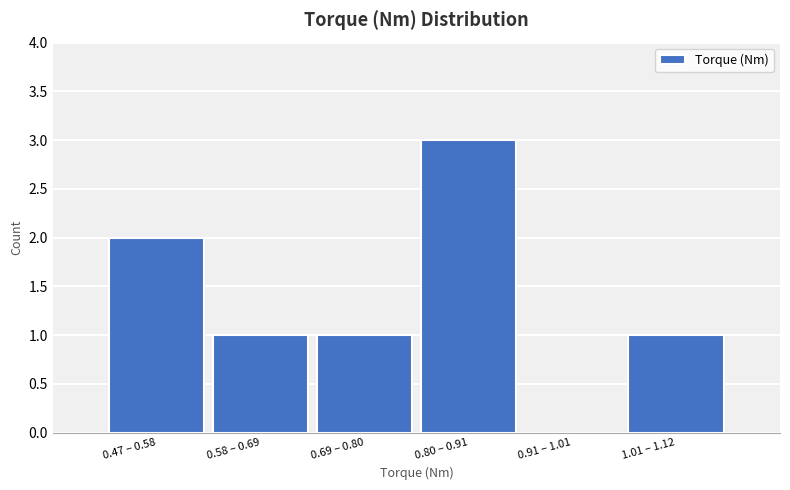

Reading left to right, what are all the values shown in this chart?

0.47 – 0.58=2	0.58 – 0.69=1	0.69 – 0.80=1	0.80 – 0.91=3	0.91 – 1.01=0	1.01 – 1.12=1